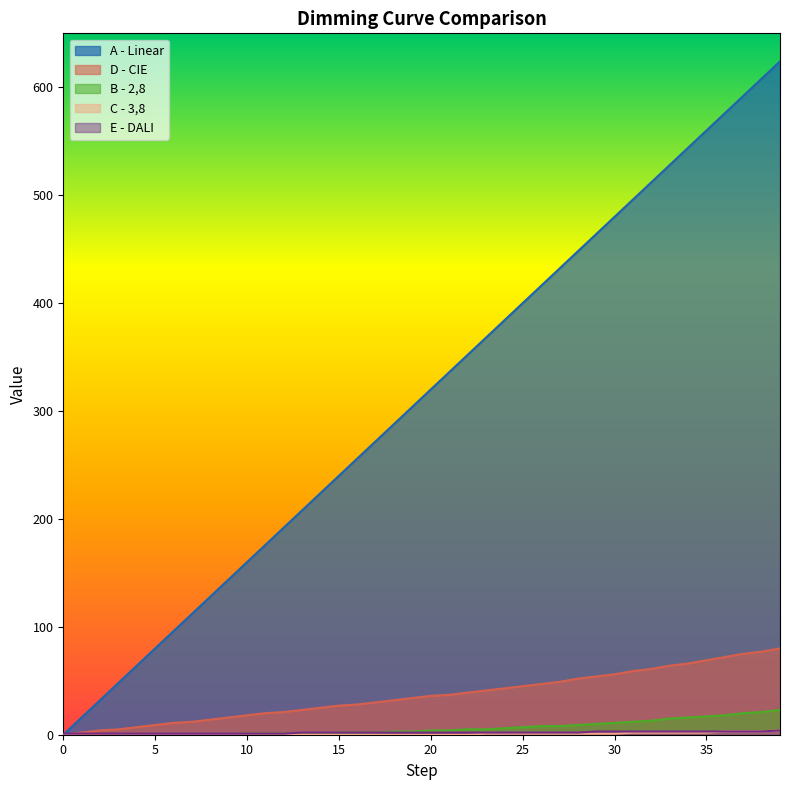

The value of E - DALI at 34 is 3. True or false?

True